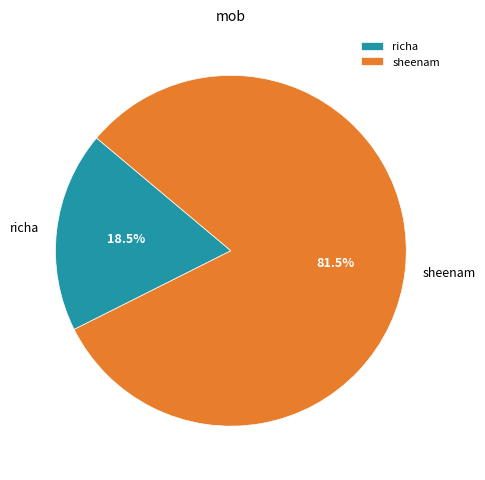

Count the number of slices in the pie.

2